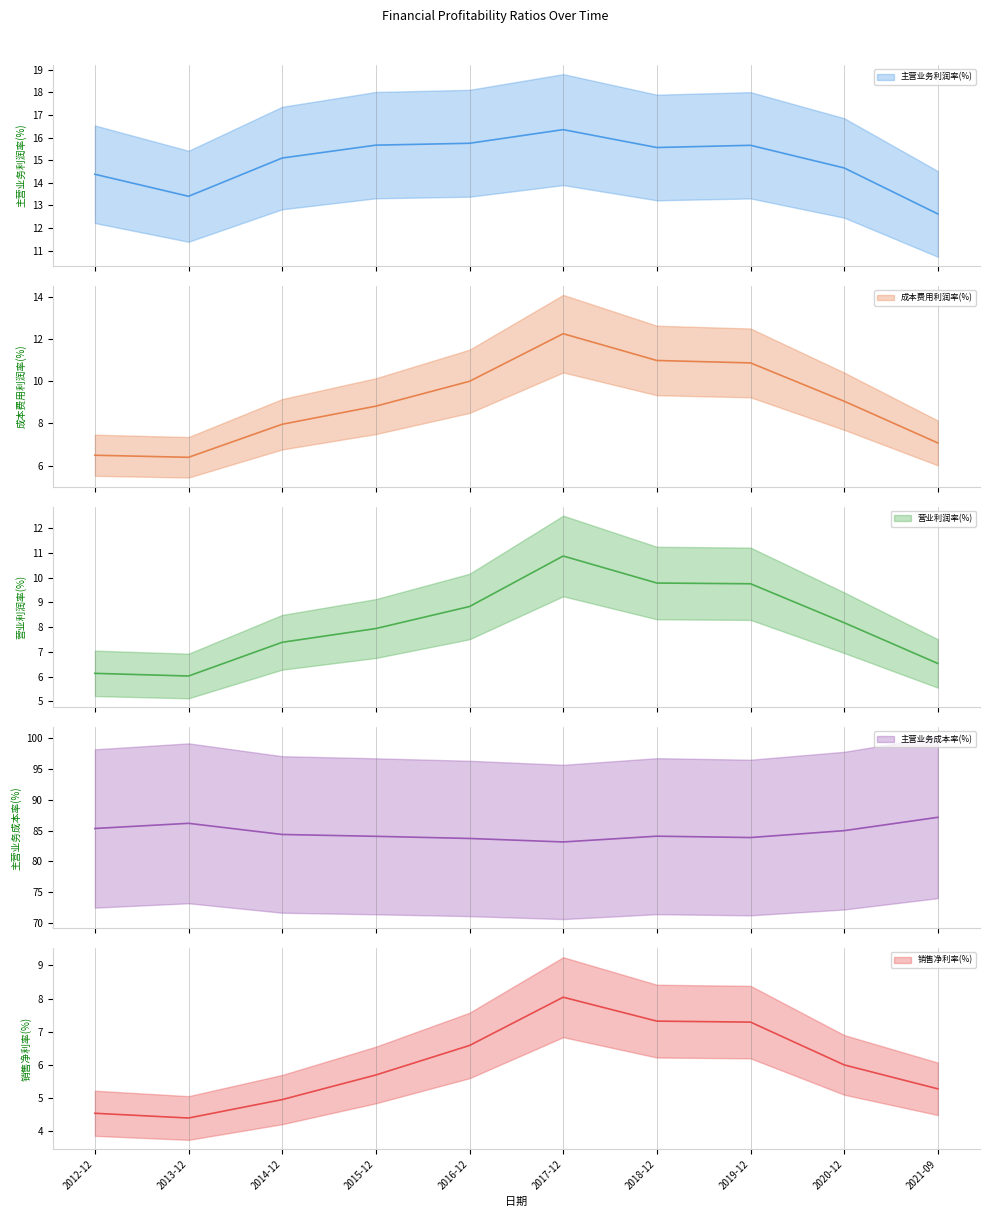

The 营业利润率(%) series shows 4.5 at 2015-12. True or false?

False